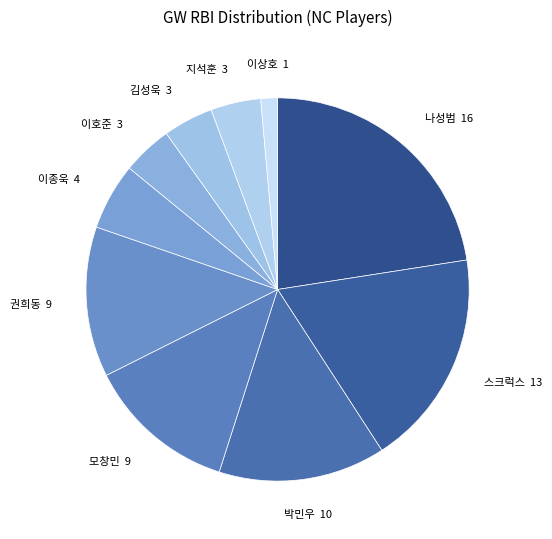

Is it true that 이호준 3 is 13% of the pie?

False